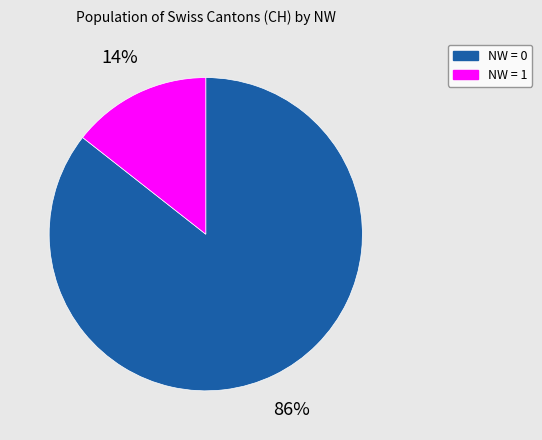

Is there a majority slice in this chart?

Yes